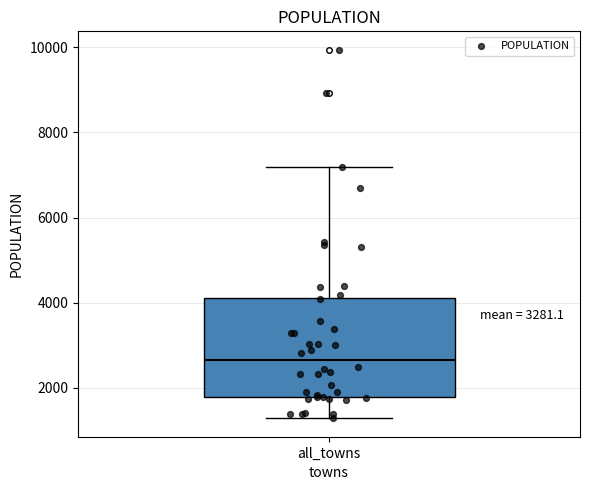

Where does the lower whisker of the box for all_towns end on the y-axis? The values are not printed on the chart, so give them approximately, as read against the axis.

1200